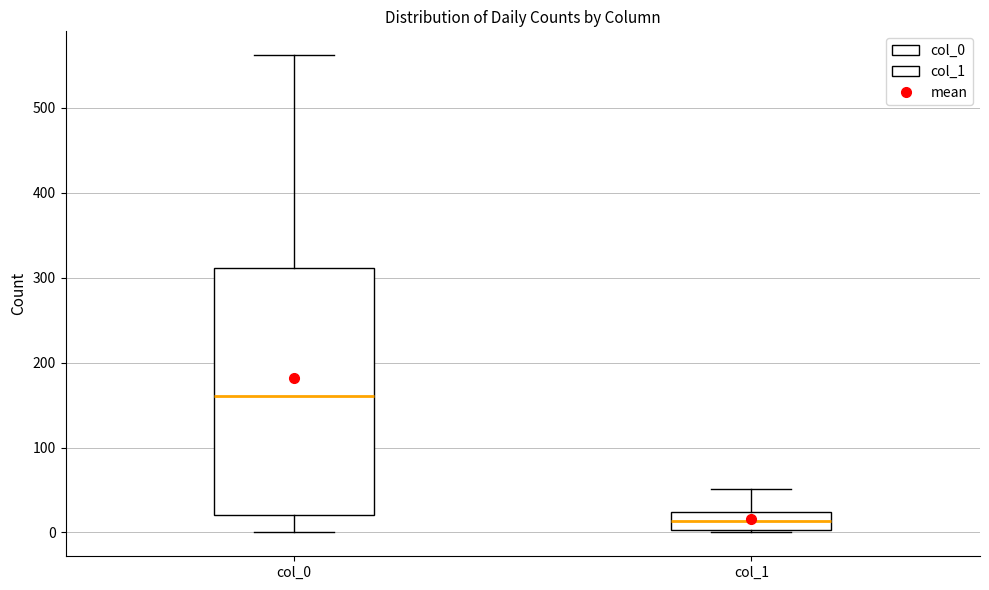

Where is the upper edge of the box for col_1 on the y-axis? The values are not printed on the chart, so give them approximately, as read against the axis.

20